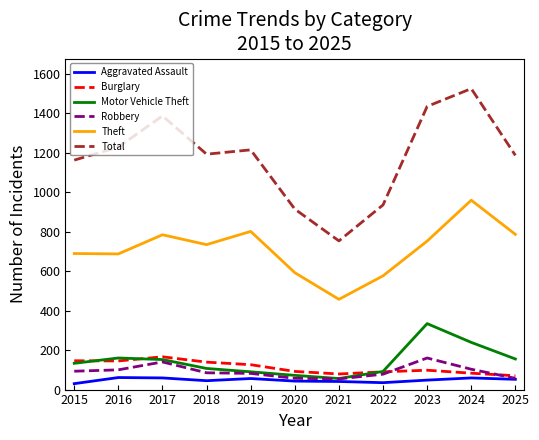

What is the average value of the Theft series?

711